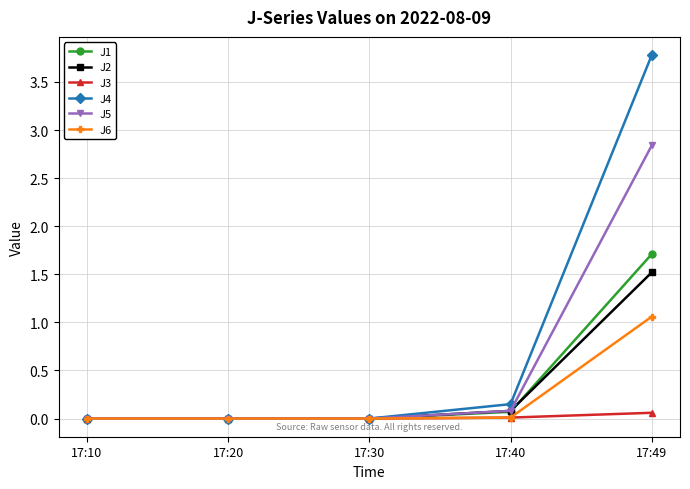

Rank the series by their maximum value, from lowest to highest.

J3, J6, J2, J1, J5, J4